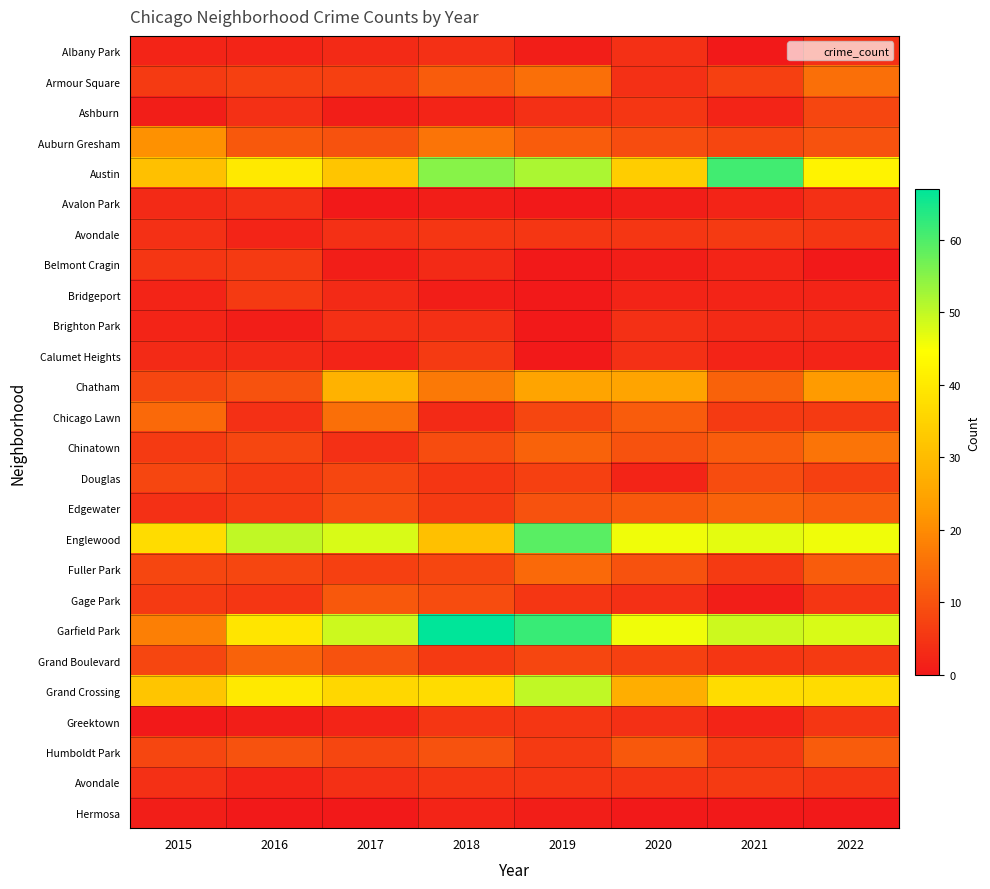

What is the total value across all series at 2015?

242